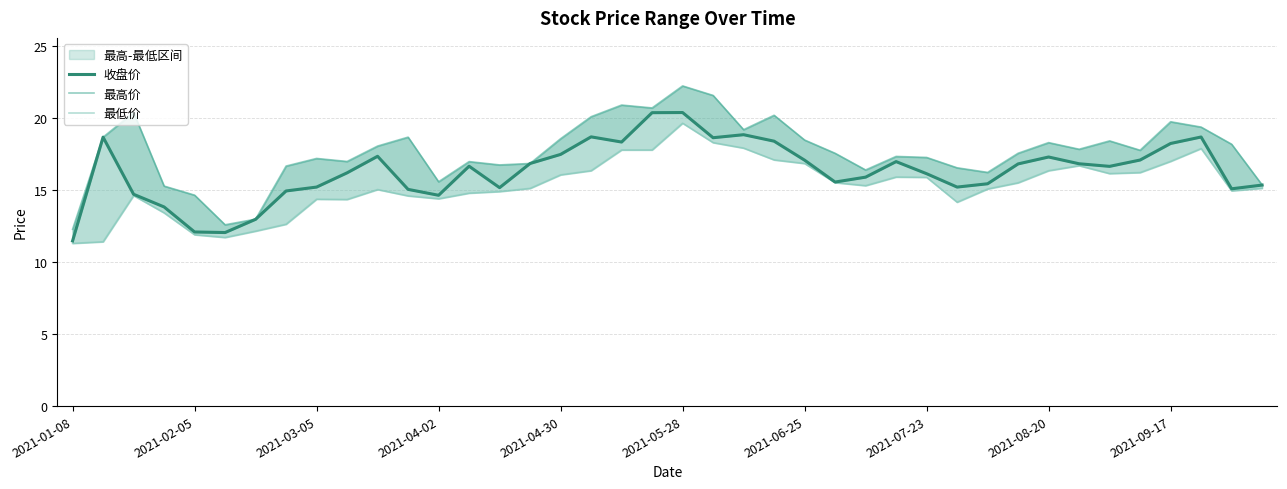

What is the sum of the 最高价 values at 21 and 2021-08-20?

38.8